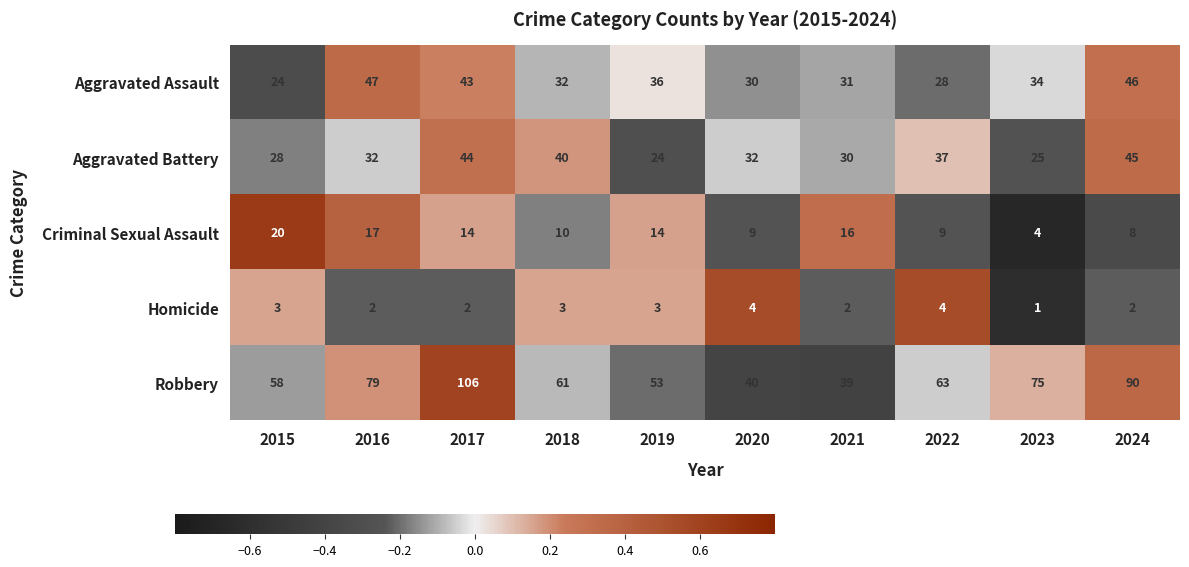

What is the spread (max minus min) of values at 2017?

104